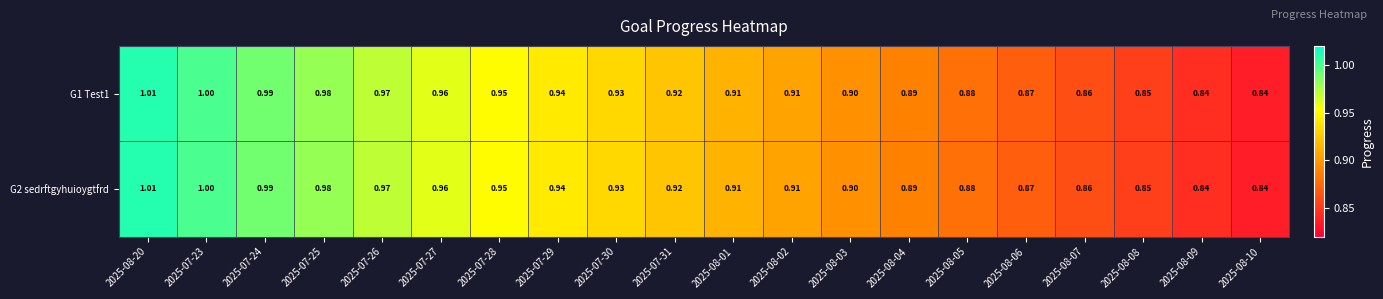

Is the value of G1 Test1 at 2025-08-01 greater than the value of G2 sedrftgyhuioygtfrd at 2025-07-30?

No